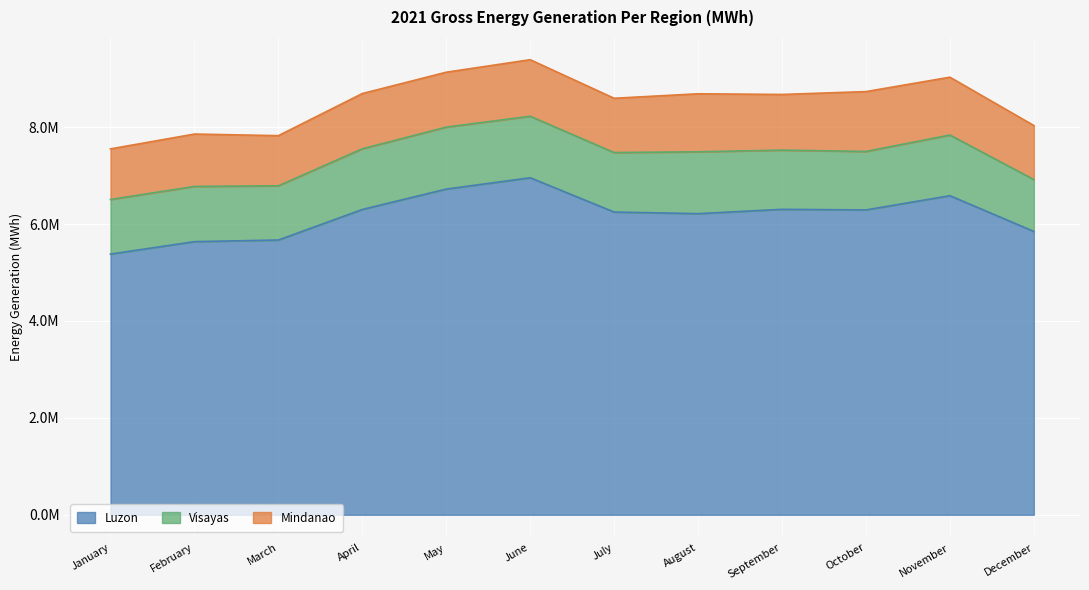

Reading left to right, what are all the values shown in this chart?

Luzon: 5379783.0	5636512.0	5669775.0	6300295.0	6720667.0	6954321.0	6247136.6	6213805.9	6302956.9	6290536.6	6584325.4	5847291.6
Visayas: 1126476.9	1139217.9	1118445.1	1251537.0	1278675.0	1269024.0	1227466.6	1276217.0	1221801.6	1206347.9	1252085.2	1070246.3
Mindanao: 1043415.5	1080345.4	1034544.3	1139961.0	1132672.0	1166827.2	1119837.5	1197032.7	1148222.3	1235162.7	1193002.3	1114832.1